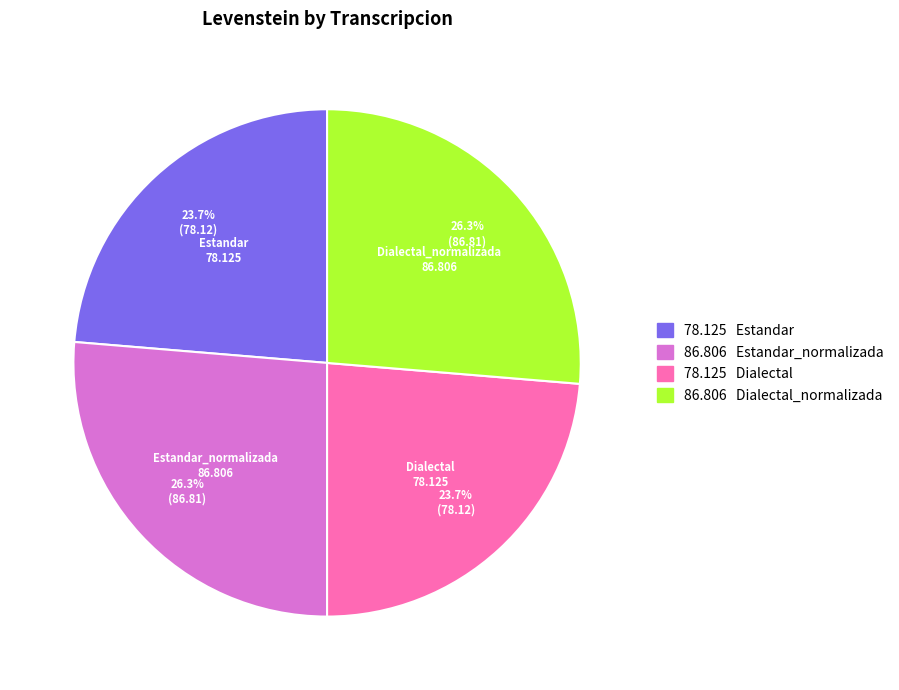

To the nearest percent, what percentage of the pie is Dialectal?

24%